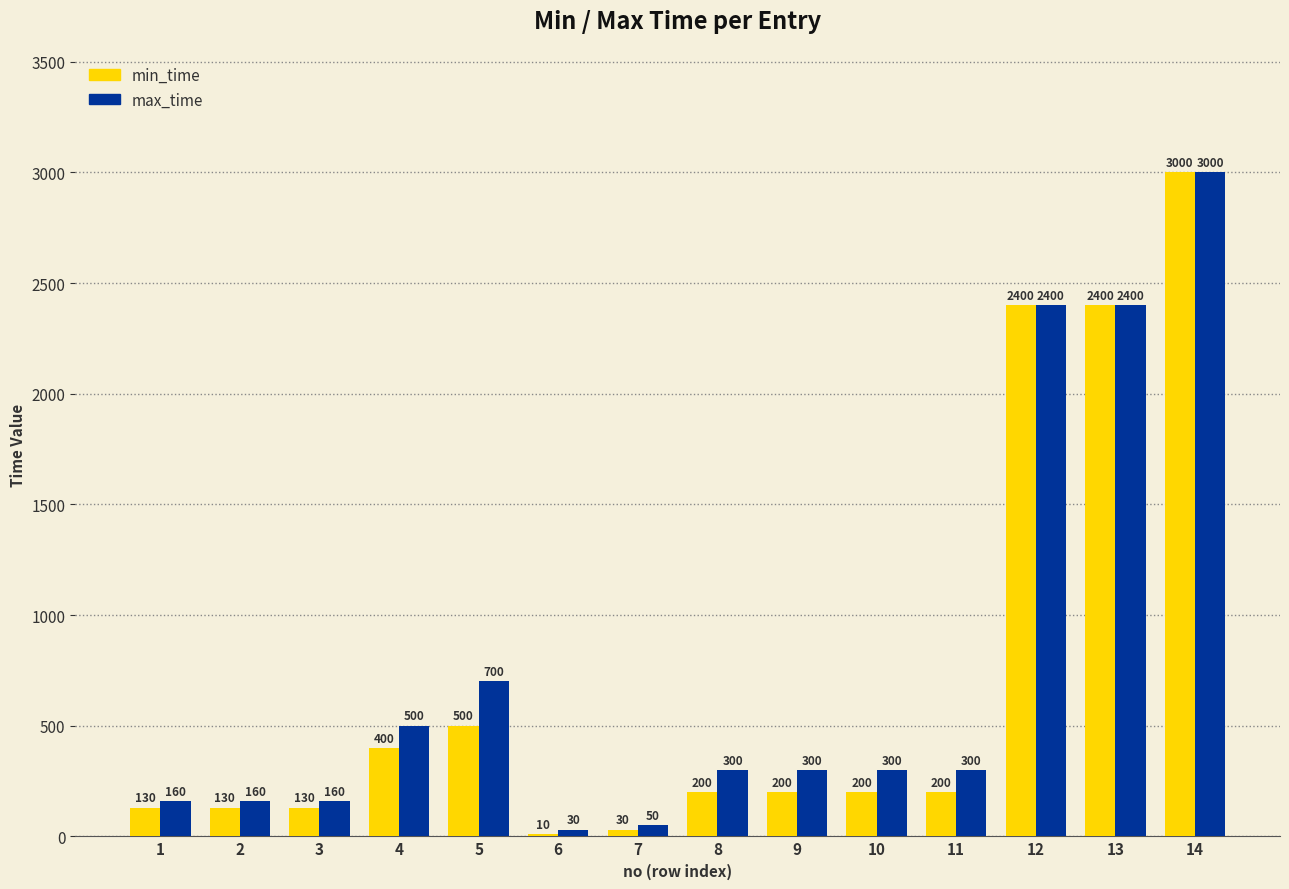

What is the difference between the min_time values at 4 and 8?

200